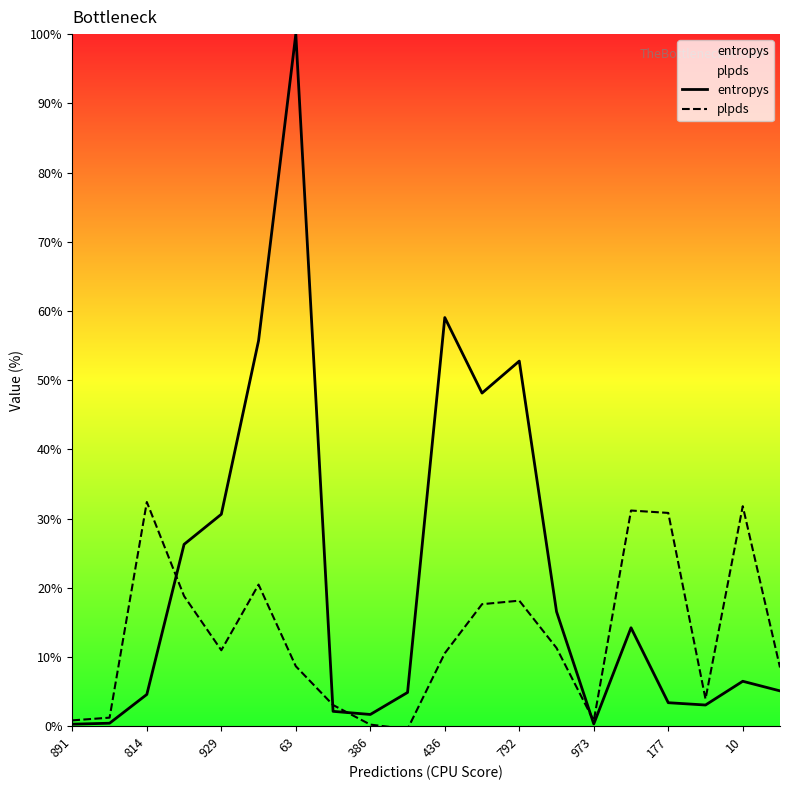

At which label does entropys reach its minimum?

891